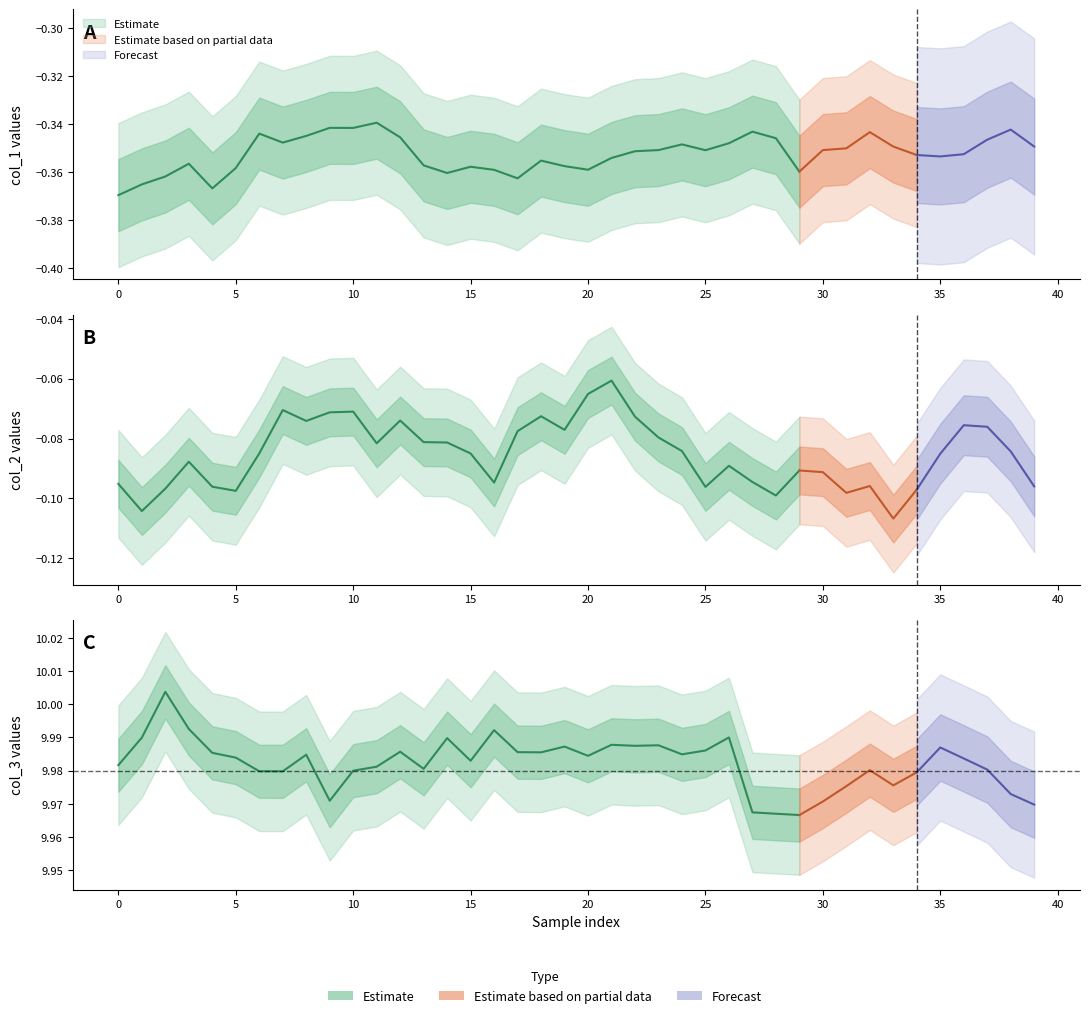

Reading left to right, transcribe all the data shown in this chart.

col_1: -0.4	-0.4	-0.4	-0.4	-0.4	-0.4	-0.3	-0.3	-0.3	-0.3	-0.3	-0.3	-0.3	-0.4	-0.4	-0.4	-0.4	-0.4	-0.4	-0.4	-0.4	-0.4	-0.4	-0.4	-0.3	-0.4	-0.3	-0.3	-0.3	-0.4	-0.4	-0.4	-0.3	-0.3	-0.4	-0.4	-0.4	-0.3	-0.3	-0.3
col_2: -0.1	-0.1	-0.1	-0.1	-0.1	-0.1	-0.1	-0.1	-0.1	-0.1	-0.1	-0.1	-0.1	-0.1	-0.1	-0.1	-0.1	-0.1	-0.1	-0.1	-0.1	-0.1	-0.1	-0.1	-0.1	-0.1	-0.1	-0.1	-0.1	-0.1	-0.1	-0.1	-0.1	-0.1	-0.1	-0.1	-0.1	-0.1	-0.1	-0.1
col_3: 10.0	10.0	10.0	10.0	10.0	10.0	10.0	10.0	10.0	10.0	10.0	10.0	10.0	10.0	10.0	10.0	10.0	10.0	10.0	10.0	10.0	10.0	10.0	10.0	10.0	10.0	10.0	10.0	10.0	10.0	10.0	10.0	10.0	10.0	10.0	10.0	10.0	10.0	10.0	10.0